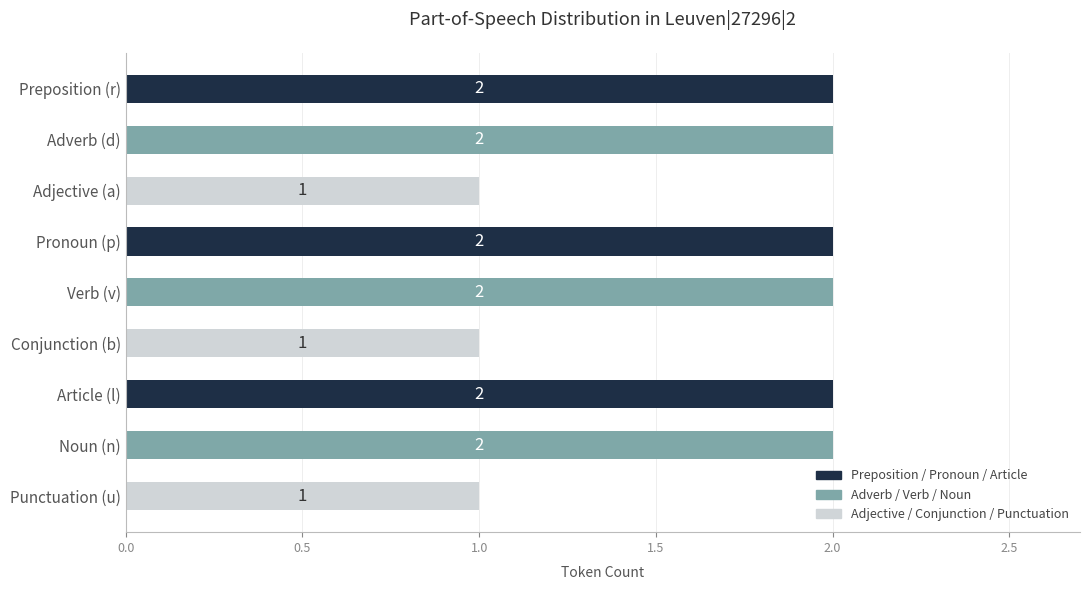

What is the difference between the maximum and minimum values?

1